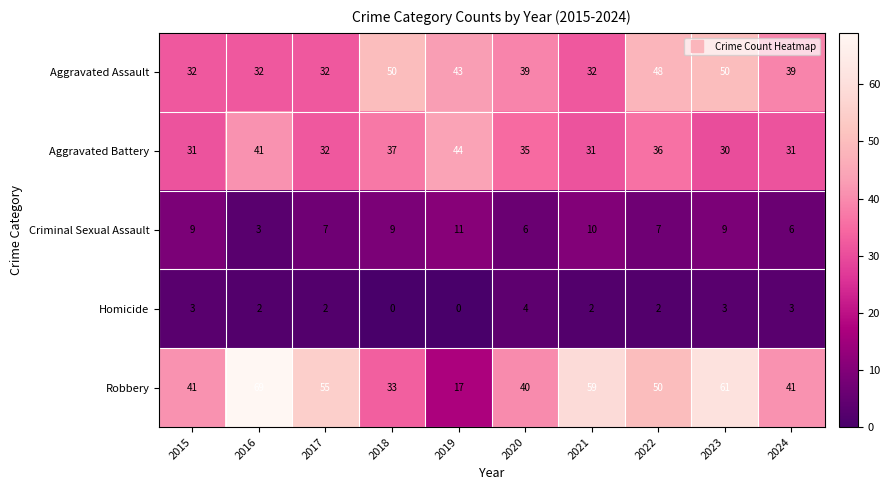

Rank the series by their maximum value, from lowest to highest.

Homicide, Criminal Sexual Assault, Aggravated Battery, Aggravated Assault, Robbery